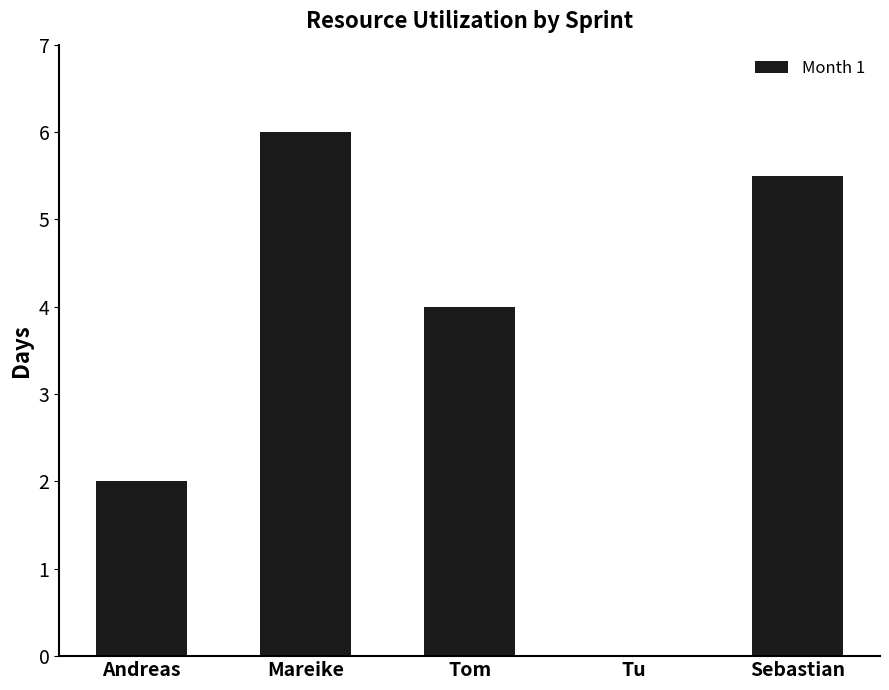

How many categories are shown in the chart?

5